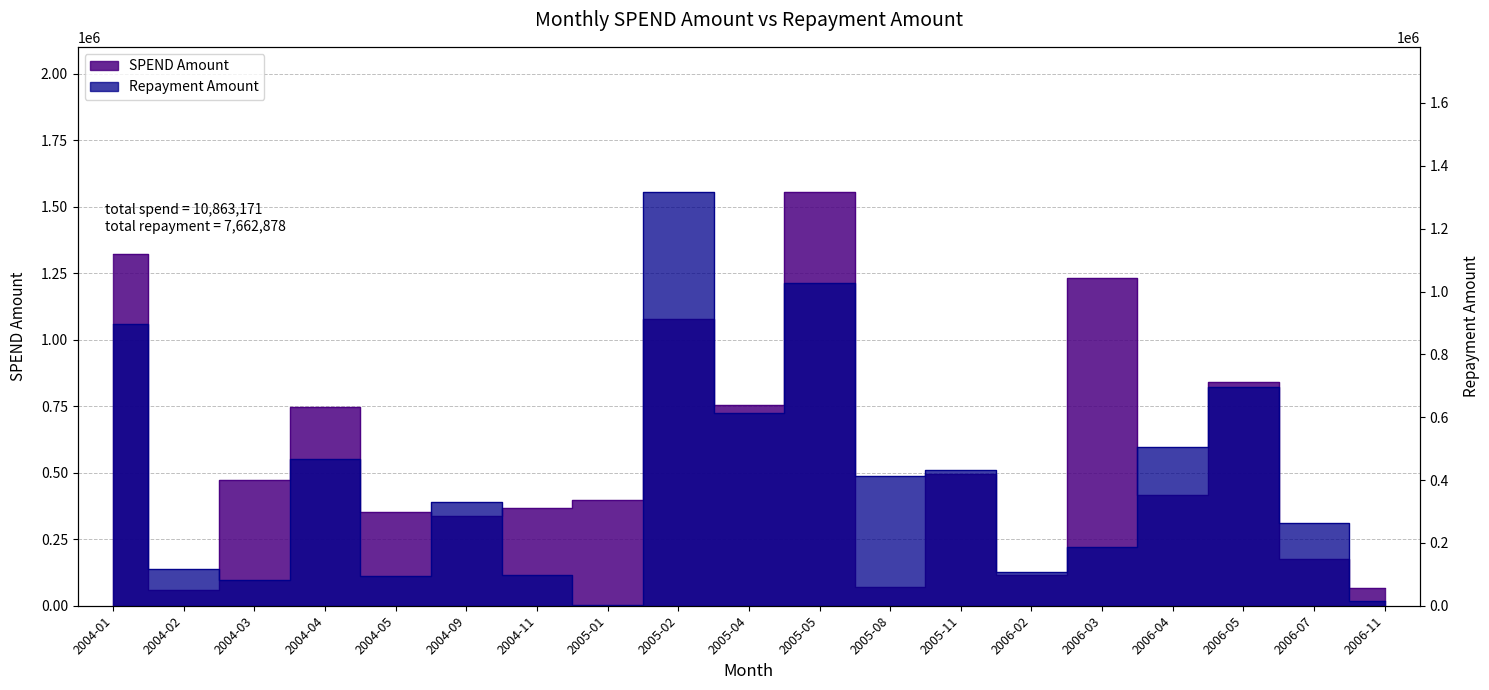

What are all the series names shown in the legend?

SPEND Amount, Repayment Amount